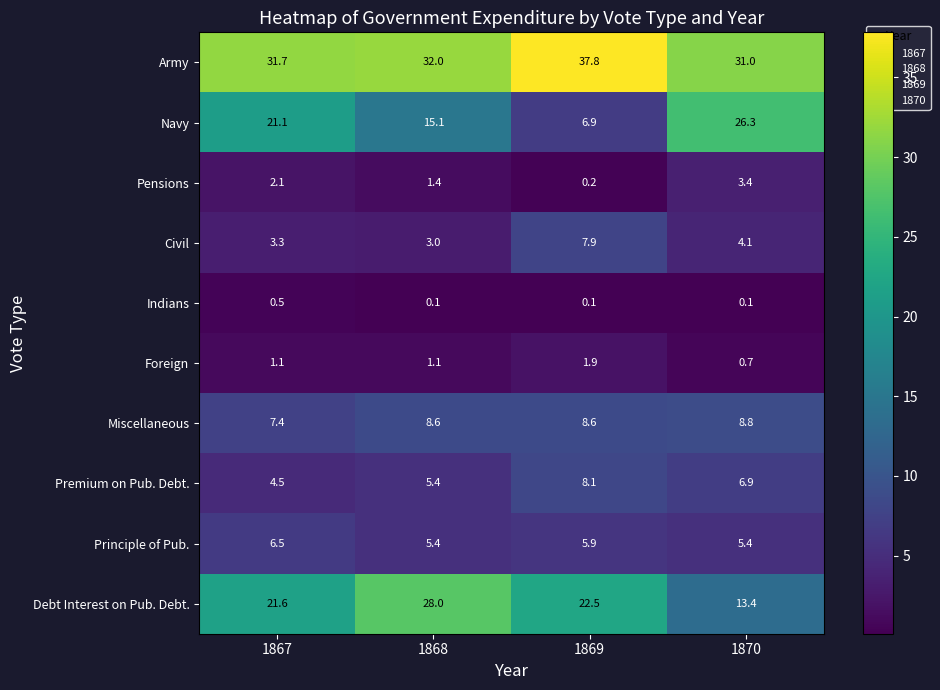

Which series has the widest spread of values?

Navy